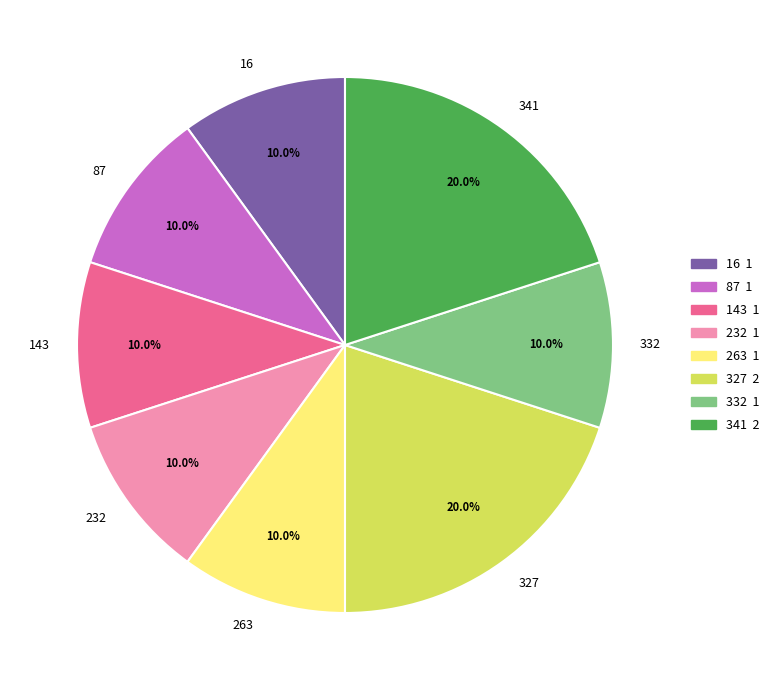

The 87 slice represents 10% of the pie. True or false?

True